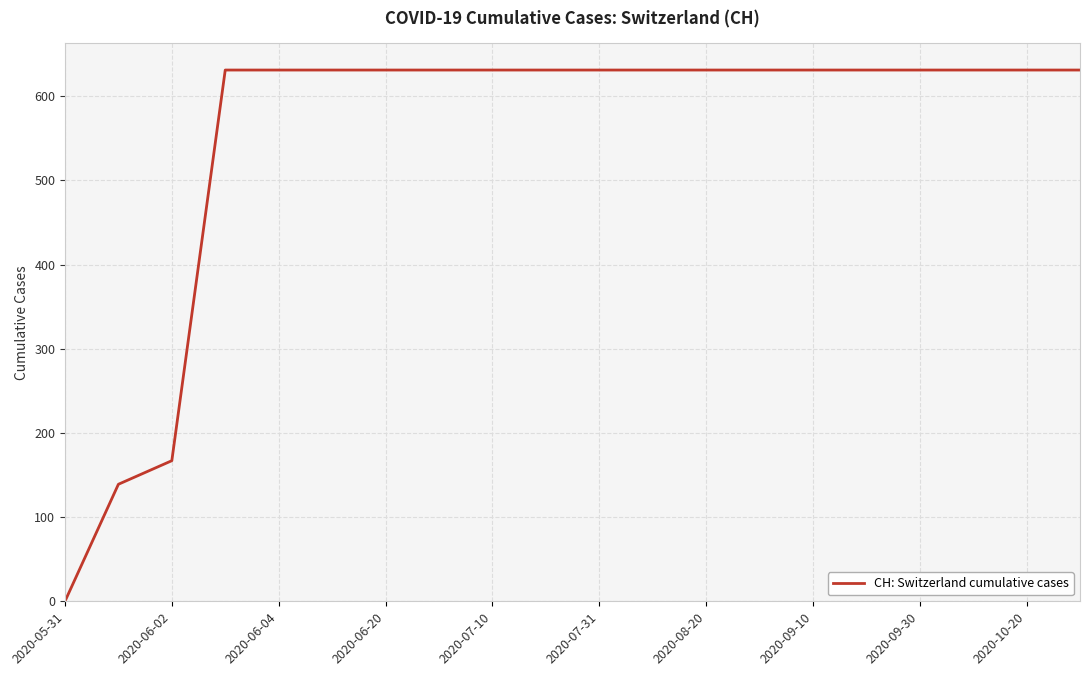

What is the sum of all values?

11033